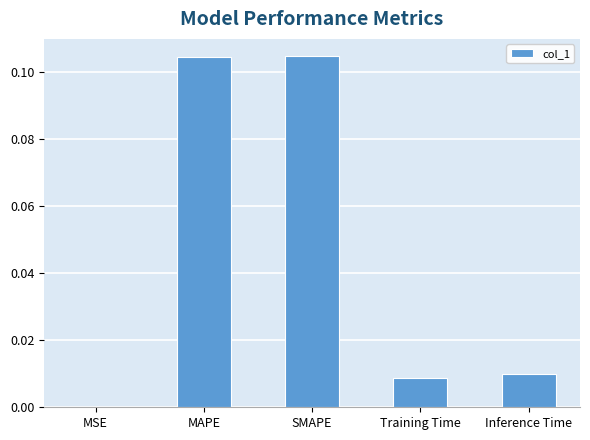

The value at MSE is 0.0. True or false?

True